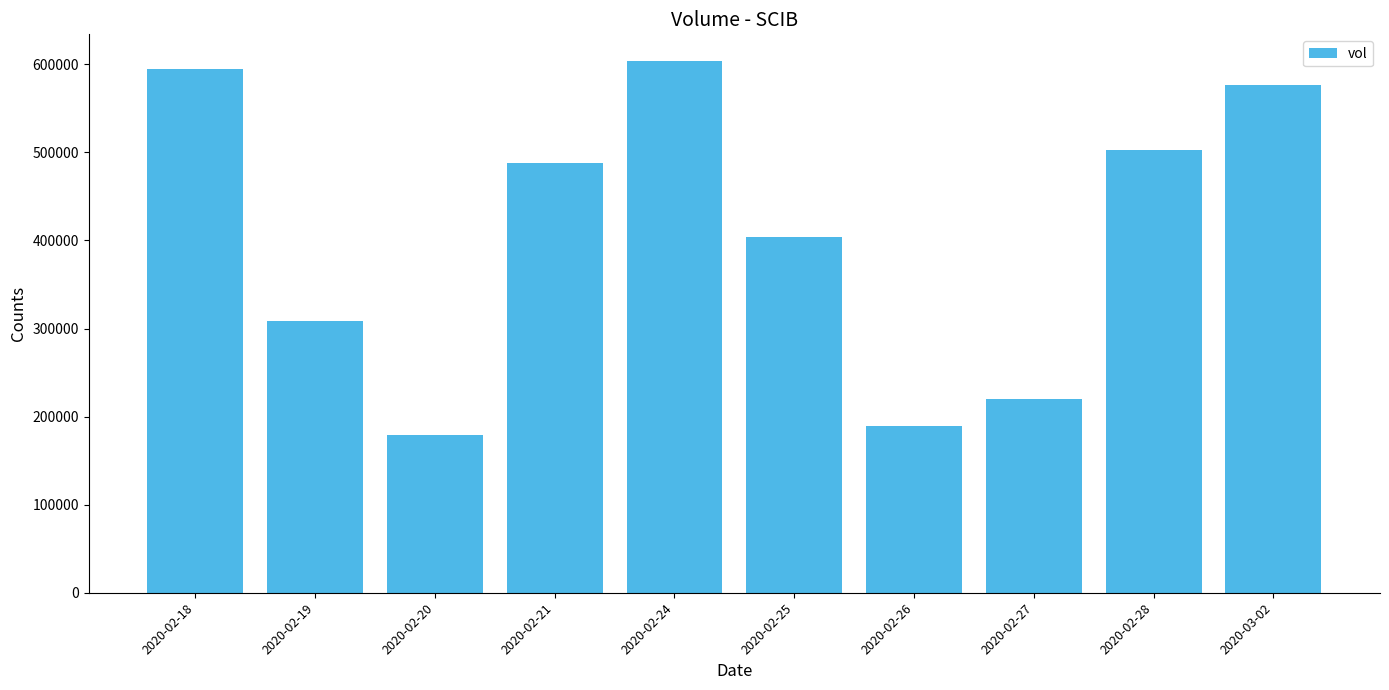

What is the label of the 10th bar from the right?

2020-02-18